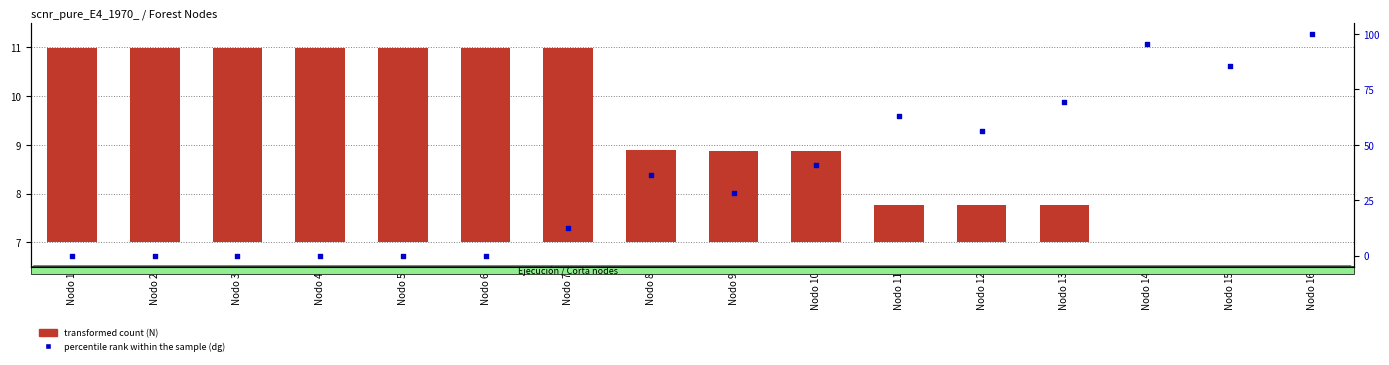

Which series has the largest Y range (max minus min)?

percentile rank within the sample